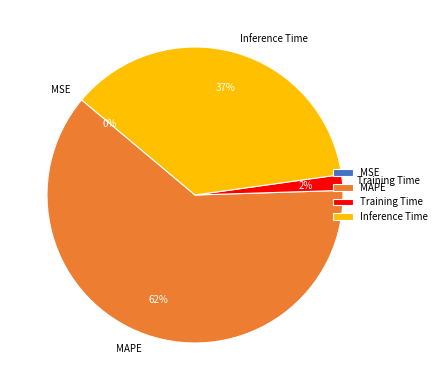

Combined, do MAPE and Inference Time account for over 50%?

Yes